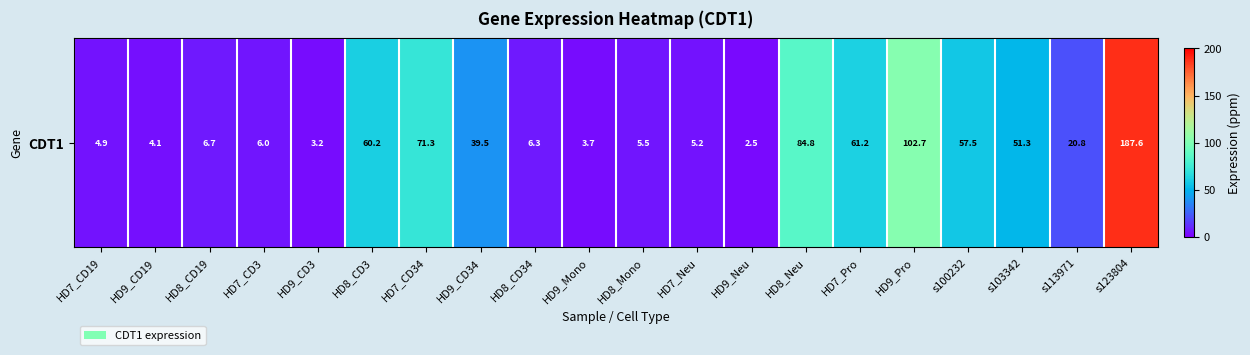

At which category does the chart reach its peak across all series?

s123804